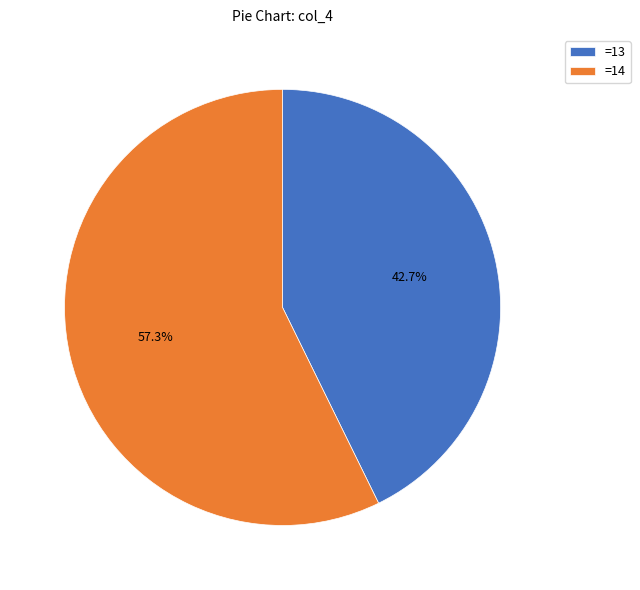

Does any single category account for the majority?

Yes